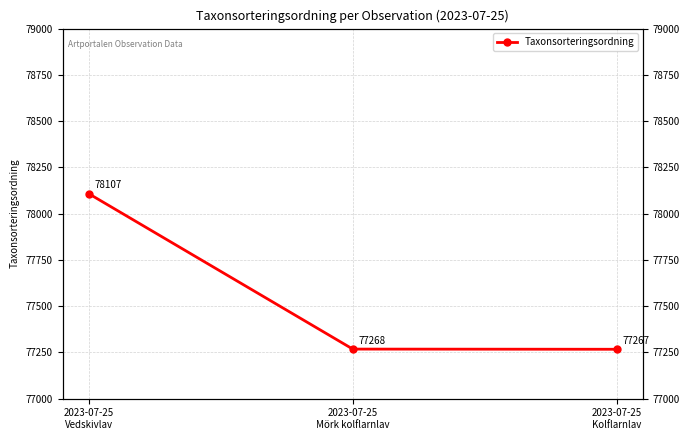

At which label does the data first exceed 77268?

2023-07-25
Vedskivlav